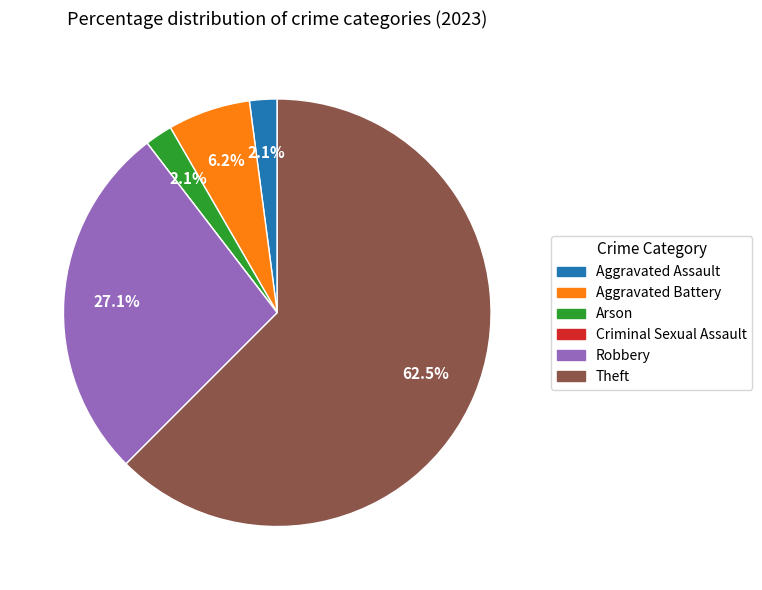

Approximately how many times larger is the value at Robbery compared to Theft?

0.4